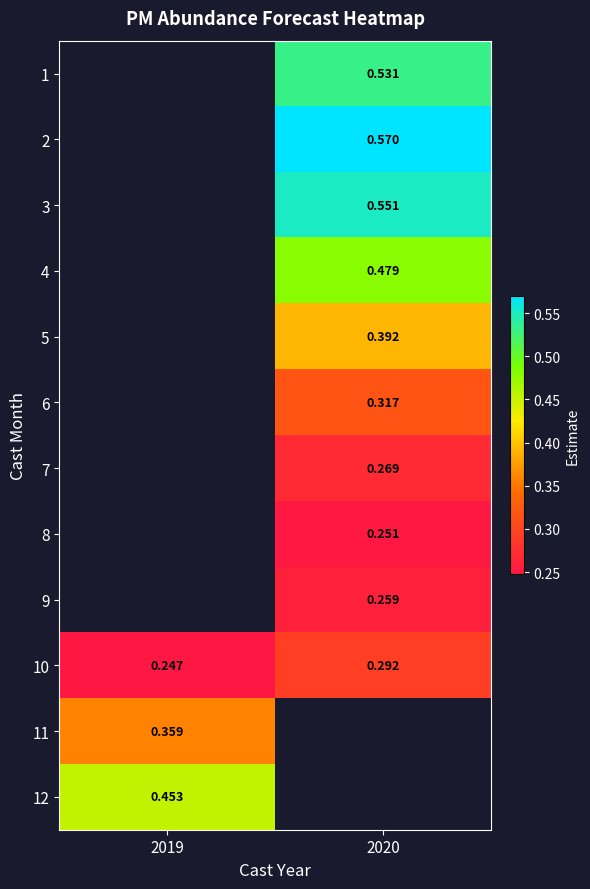

Is the value of 6 at 2020 greater than the value of 9 at 2020?

Yes